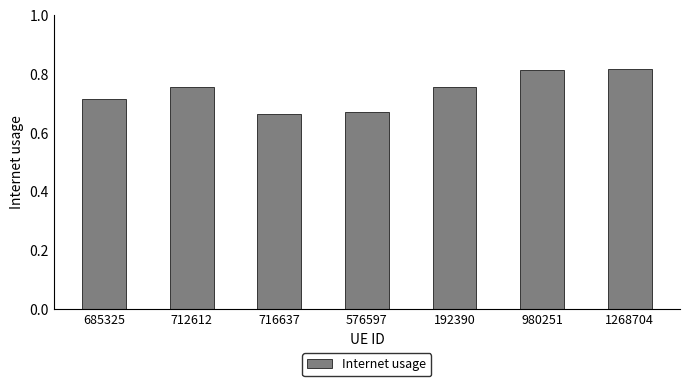

Which has a higher value, 576597 or 712612?

712612